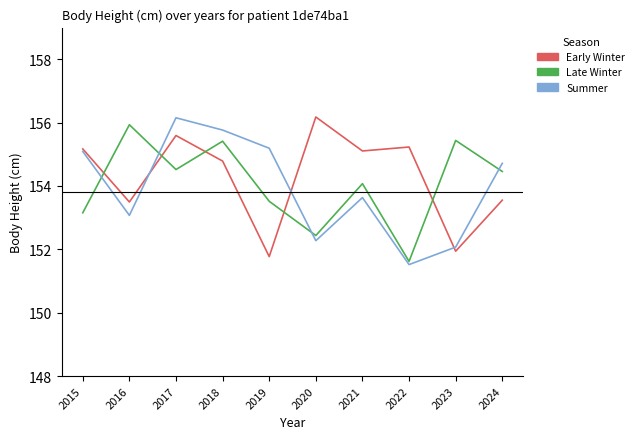

What is the sum of the Early Winter values at 2021 and 2020?

311.3